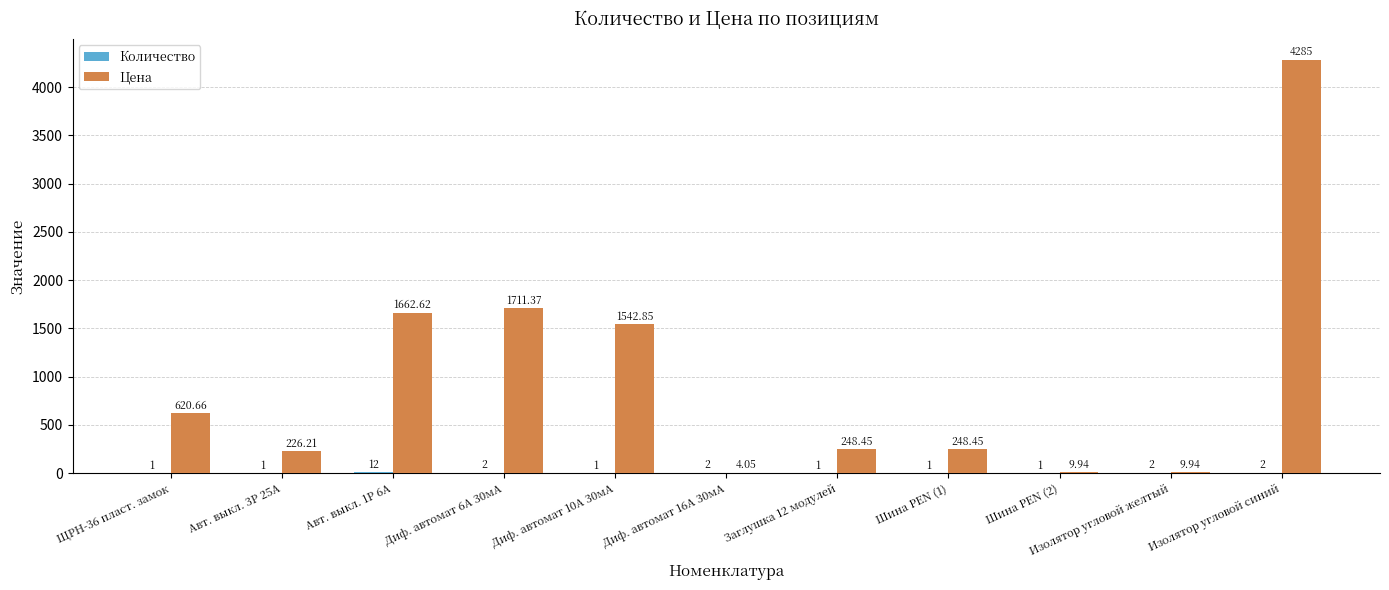

Between Авт. выкл. 1P 6А and Диф. автомат 16А 30мА, which series saw the biggest shift?

Цена